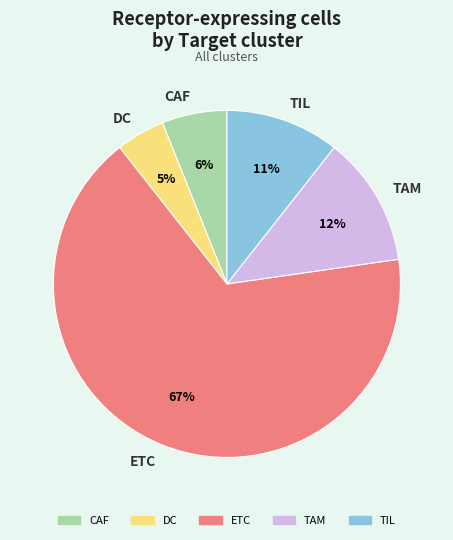

To the nearest percent, what portion does TIL represent?

11%